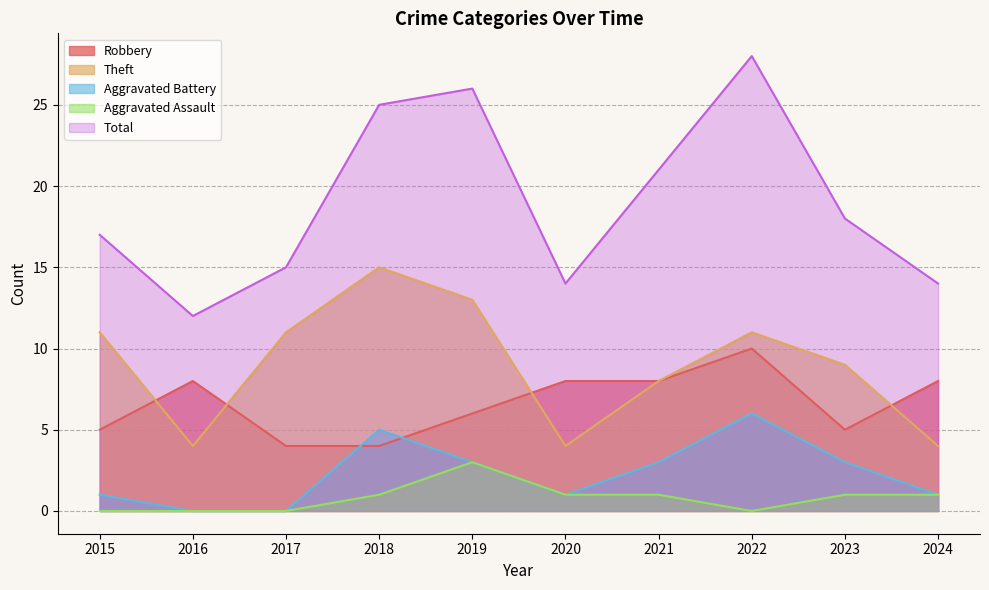

What is the approximate value of Robbery at 2016?

8